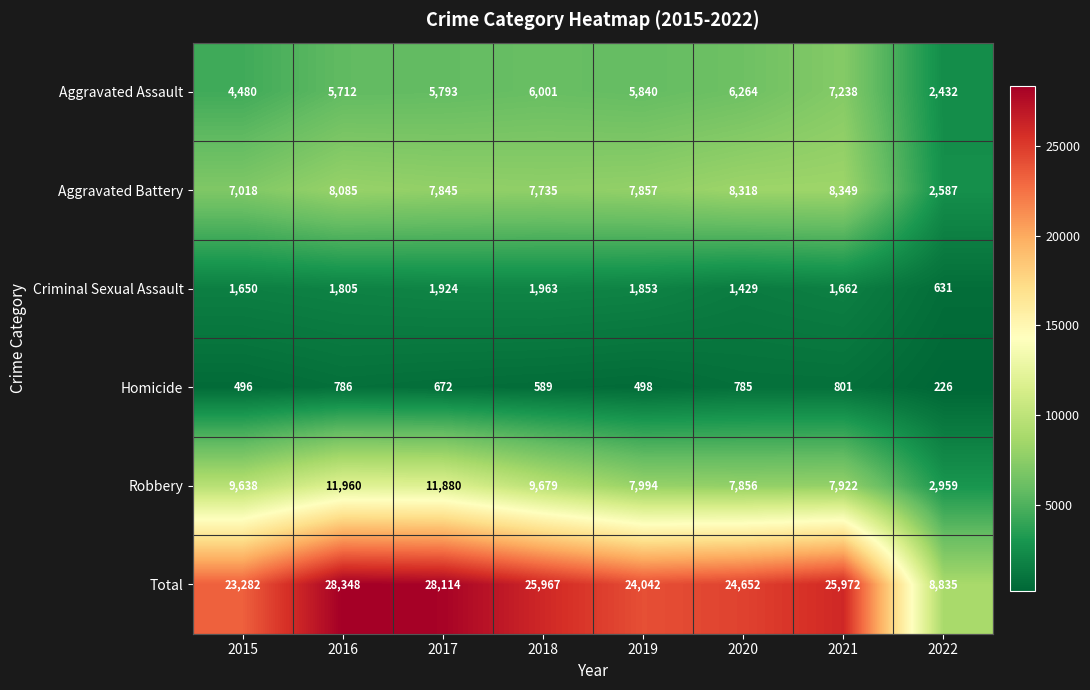

Which label corresponds to the smallest value in the chart?

2022